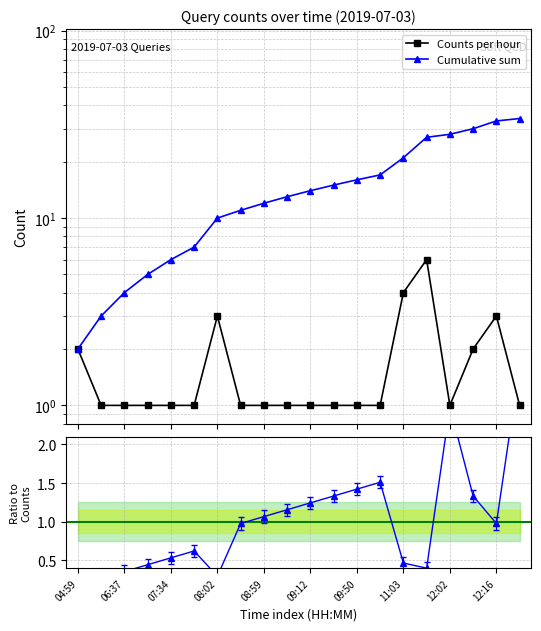

True or false: Ratio to Counts and Cumulative sum intersect in this chart.

False